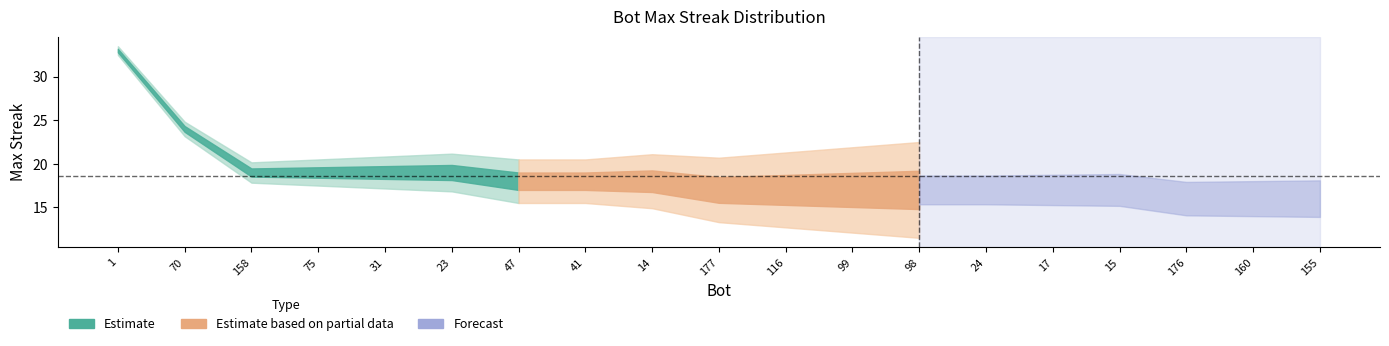

True or false: the data shows 18 at 47.

True